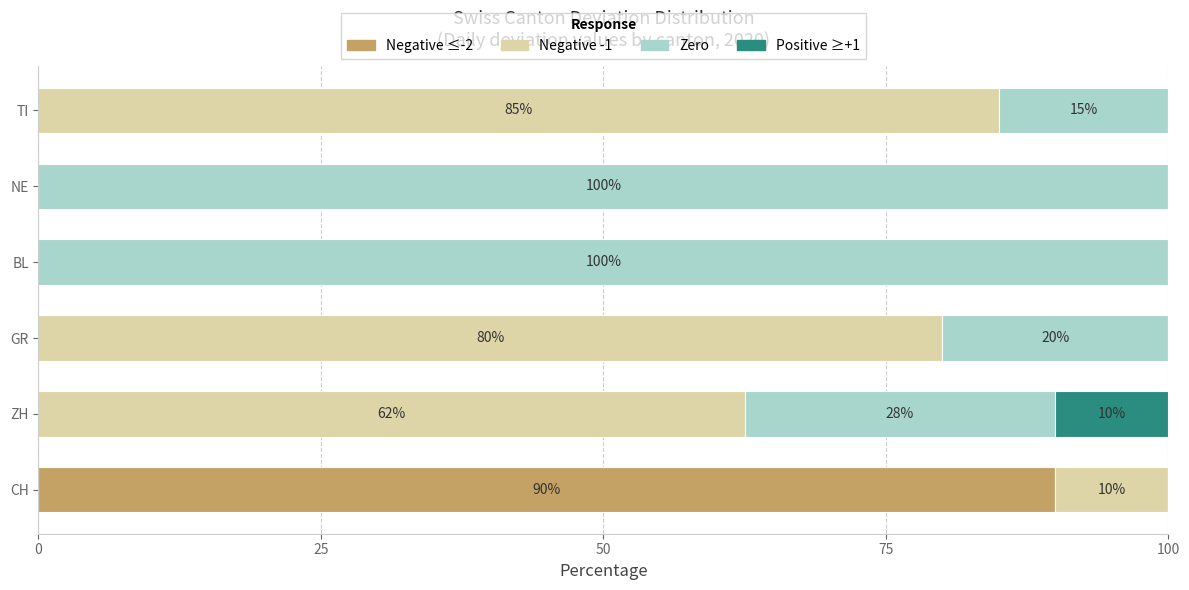

What is the total value across all series at TI?

100.0